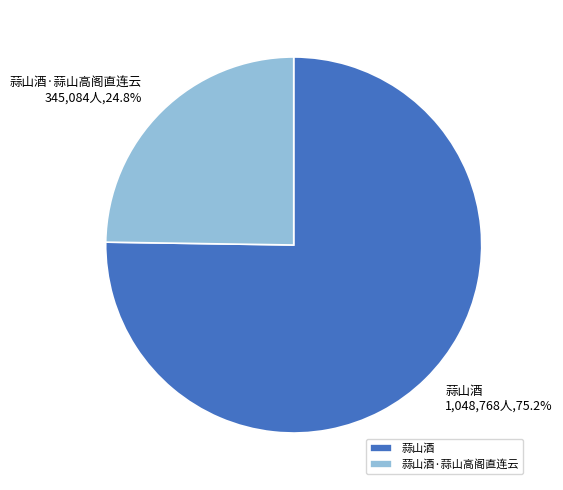

What percentage do 蒜山酒 and 蒜山酒·蒜山高阁直连云 together represent?

100.0%